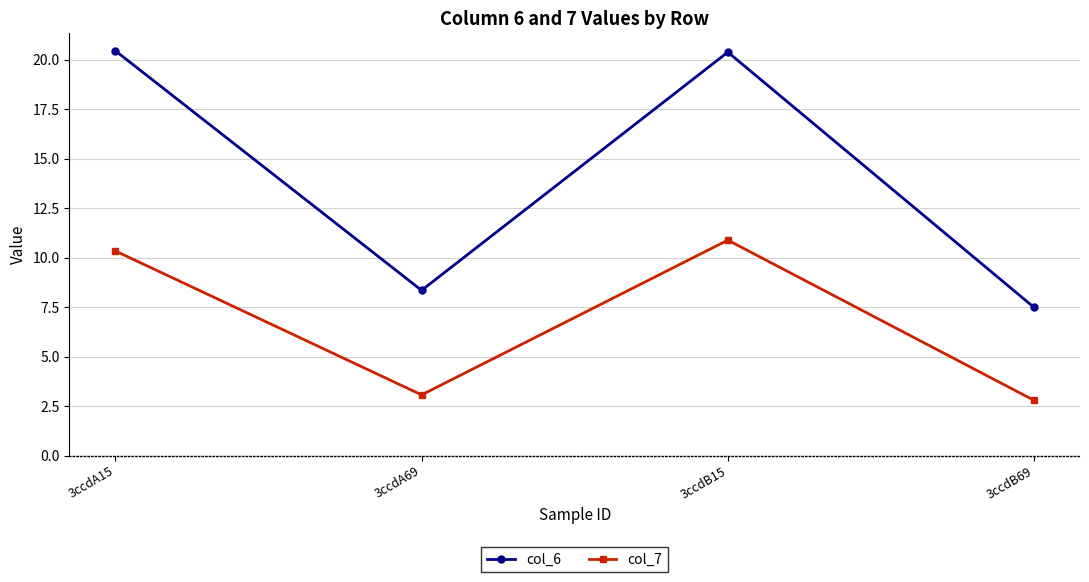

What is the label of the 2nd point from the right?

3ccdB15